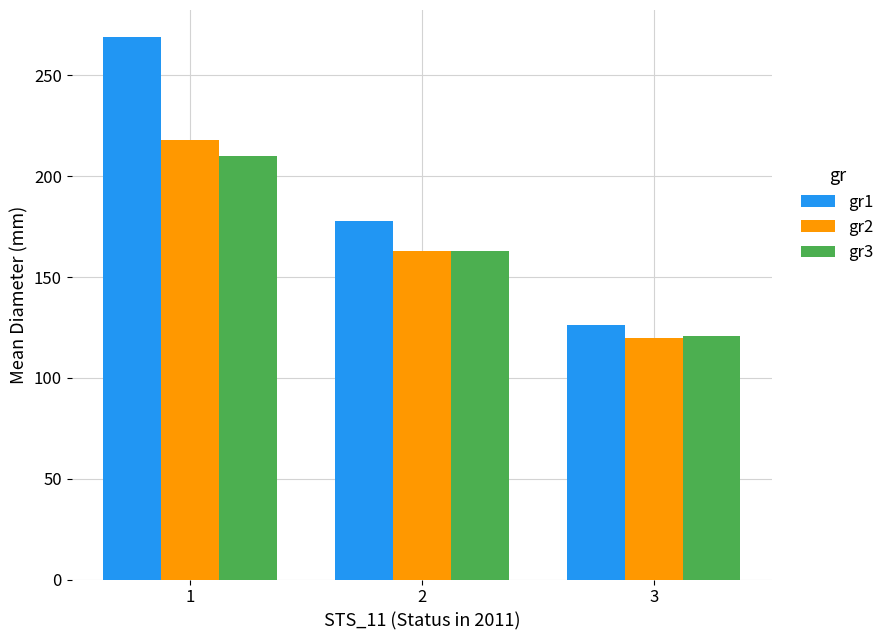

Which series has the largest total across all categories?

gr1